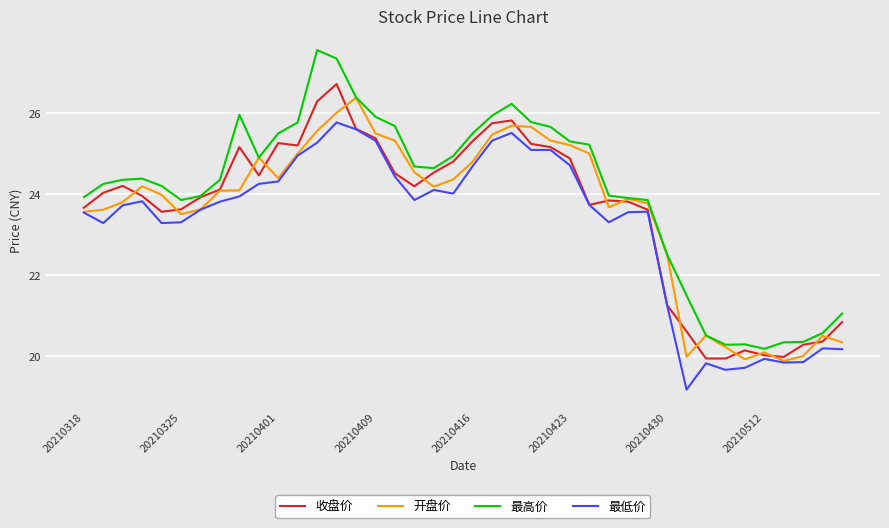

What is the maximum value for 开盘价?

26.4